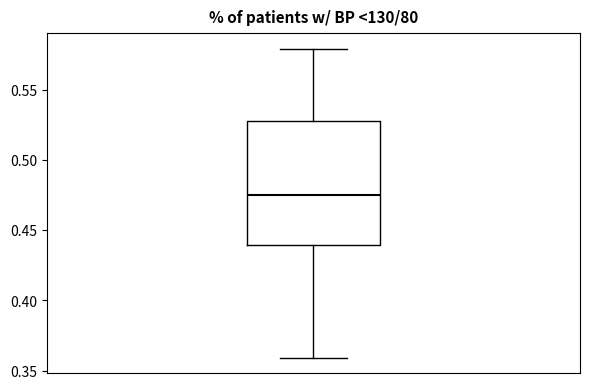

Read this box plot against the y-axis: the position of the median line, the range covered by the box, and the ends of both whiskers. The values are not printed on the chart, so give them approximately, as read against the axis.

median 0.475, box 0.440 to 0.530, whiskers 0.360 to 0.580